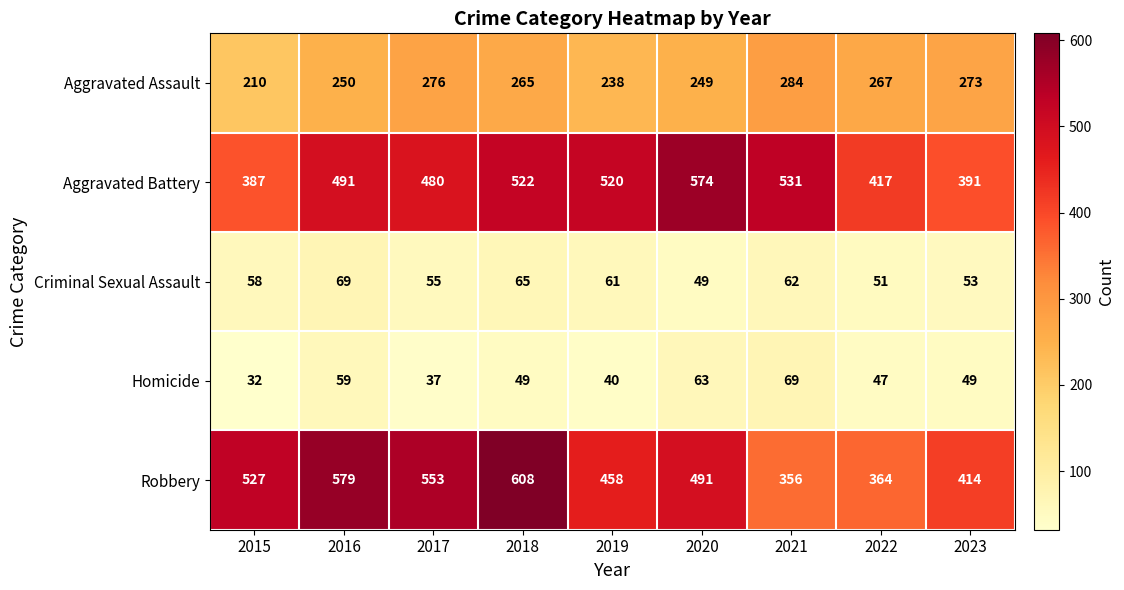

The Aggravated Assault series shows 267 at 2022. True or false?

True